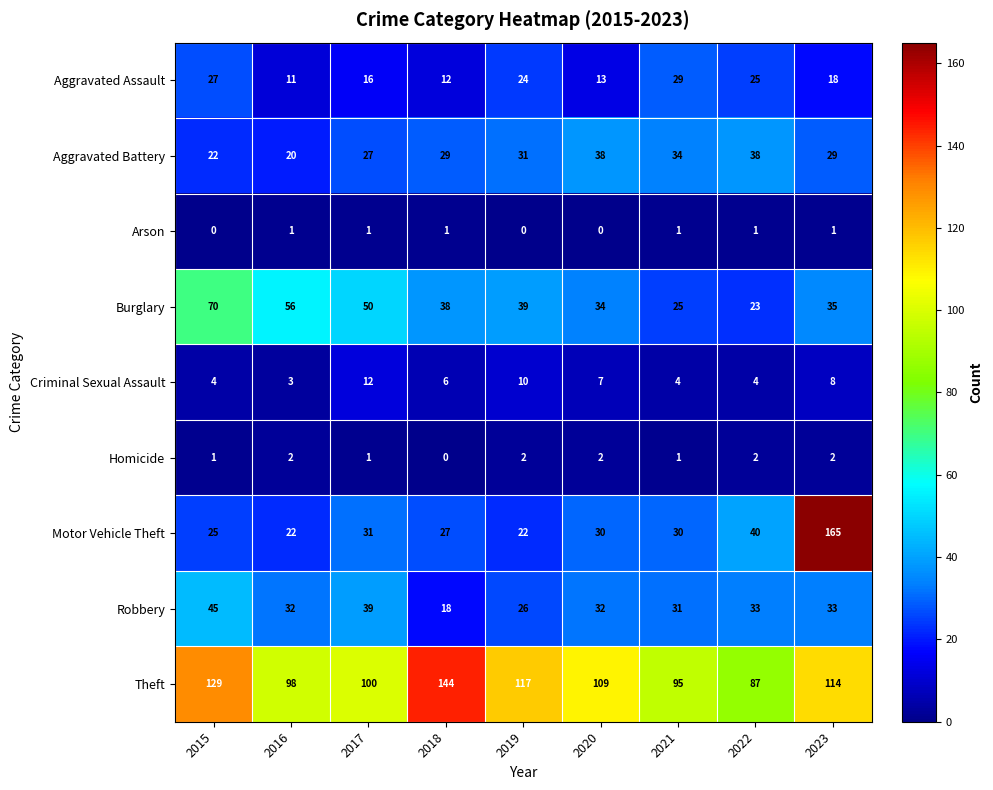

Is it true that Burglary equals 35 at 2016?

False